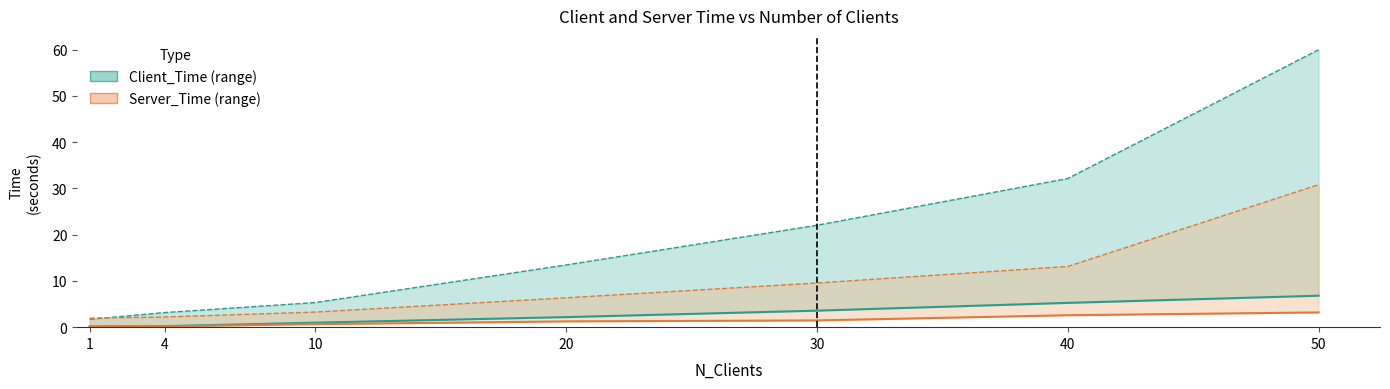

At how many categories does at least one series exceed 20?

3